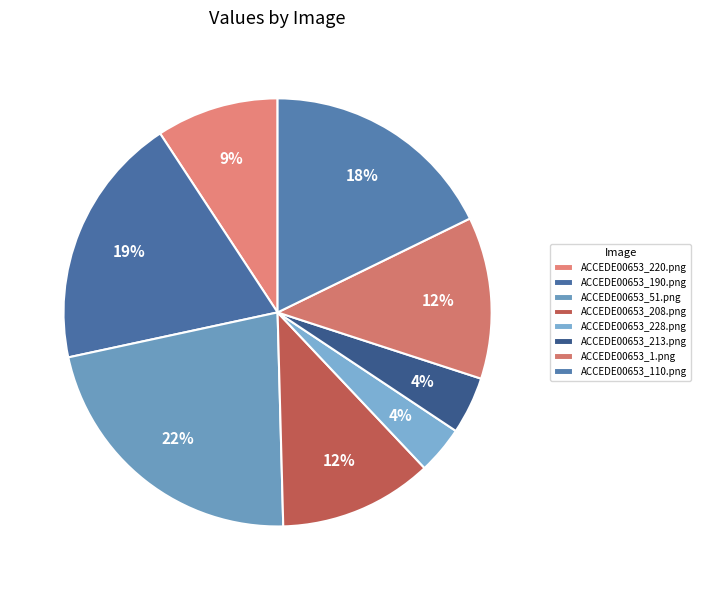

To the nearest percent, what is the combined percentage of ACCEDE00653_110.png and ACCEDE00653_213.png?

22%